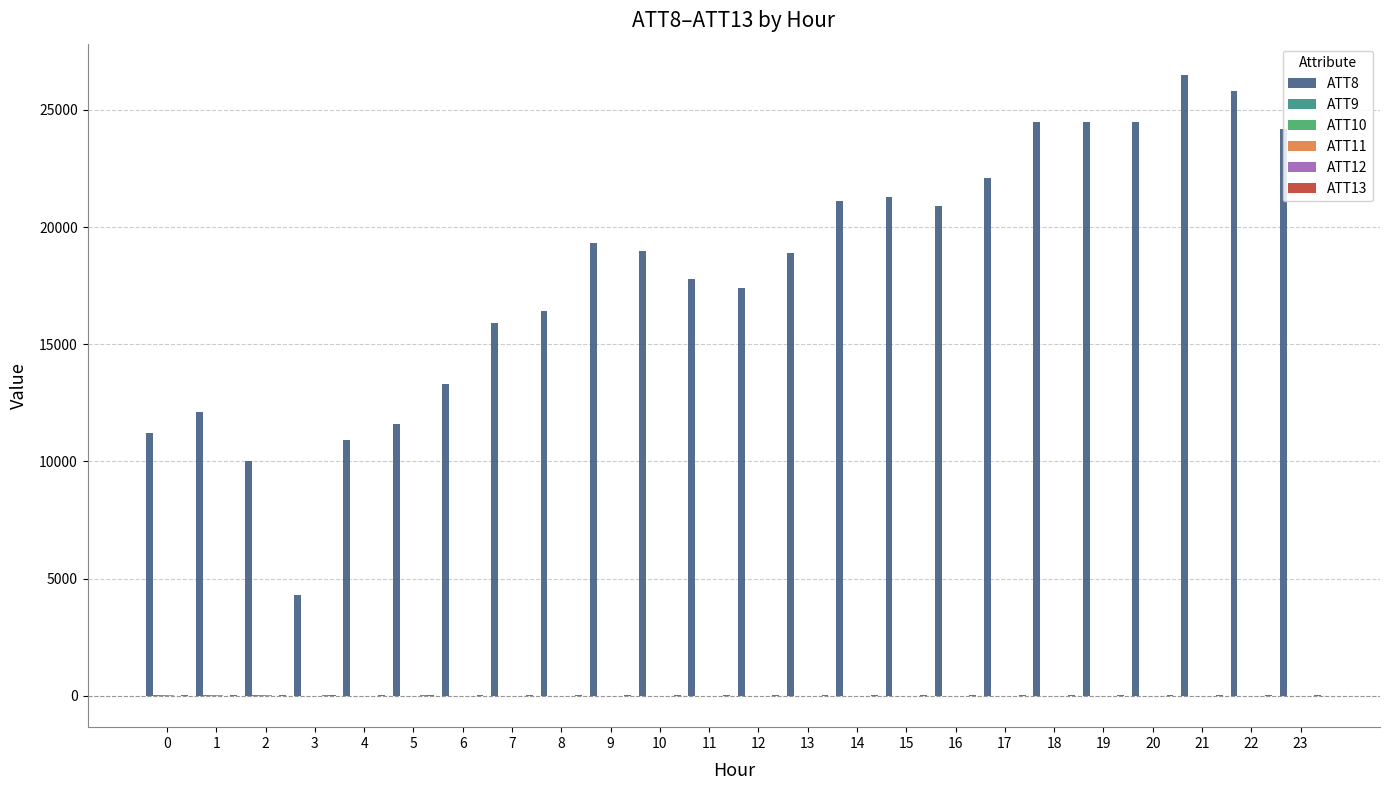

Does the chart contain stacked bars?

No